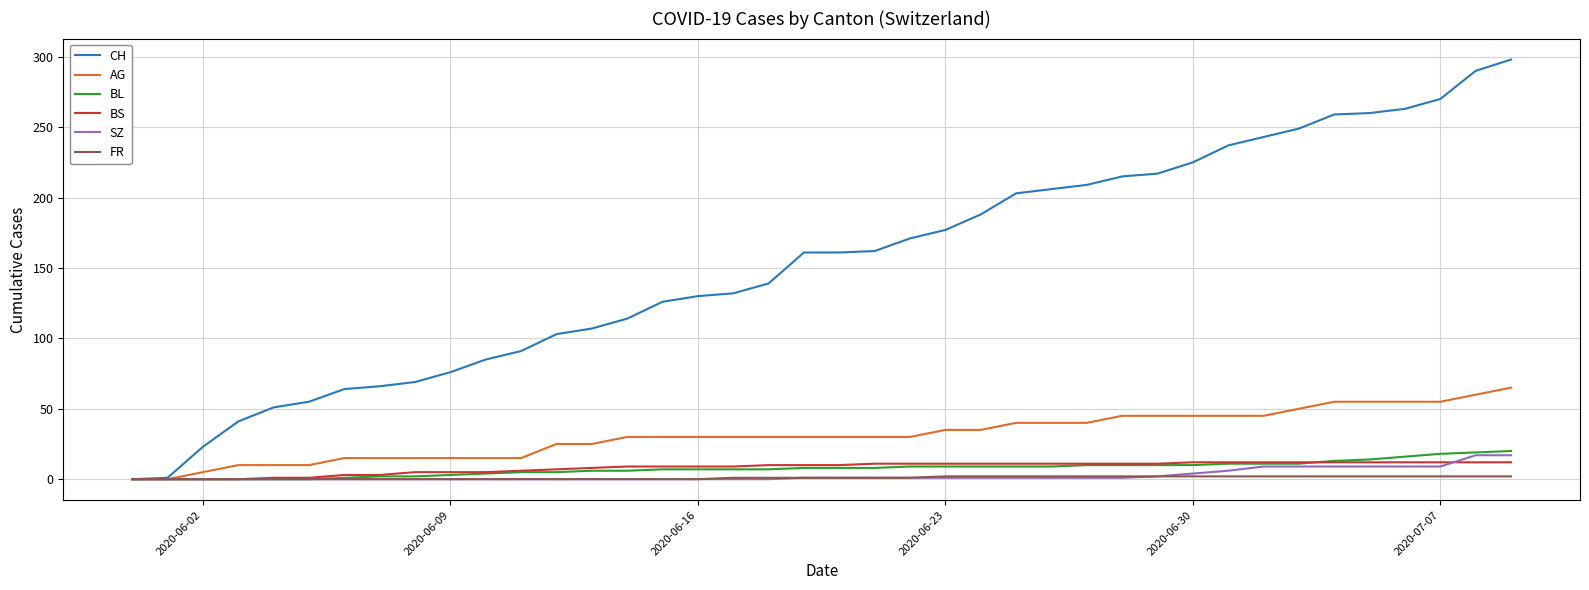

Count the number of categories in the chart.

40